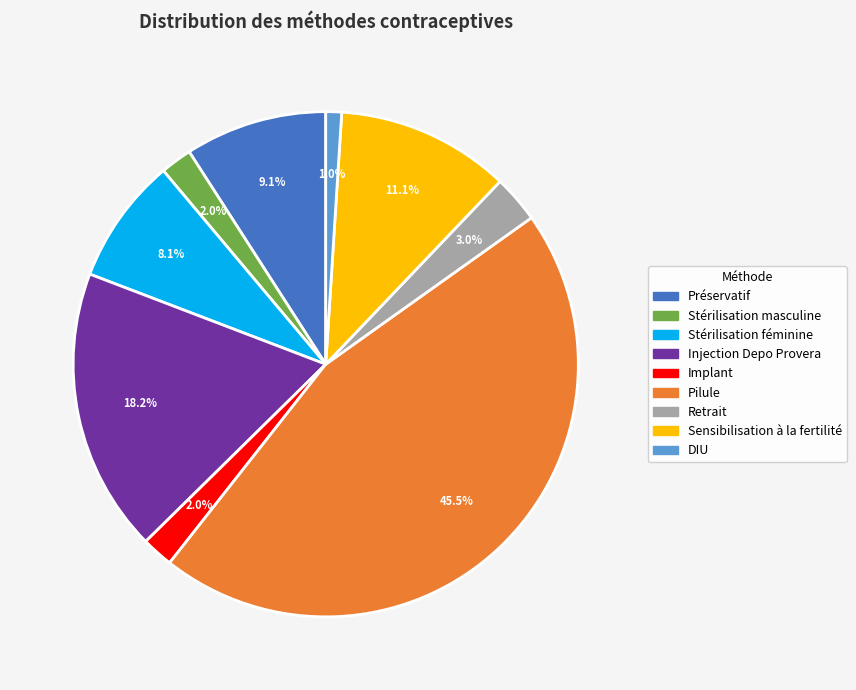

Is there a majority slice in this chart?

No